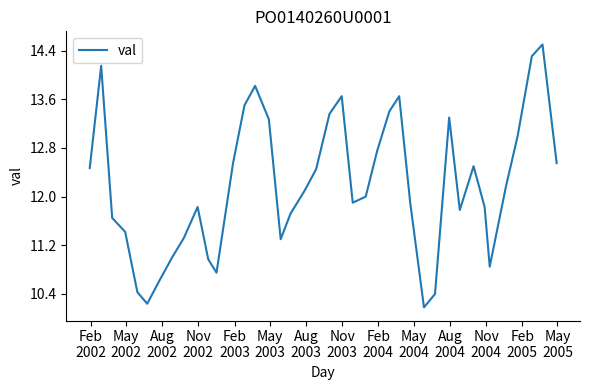

How many lines are shown in the chart?

1